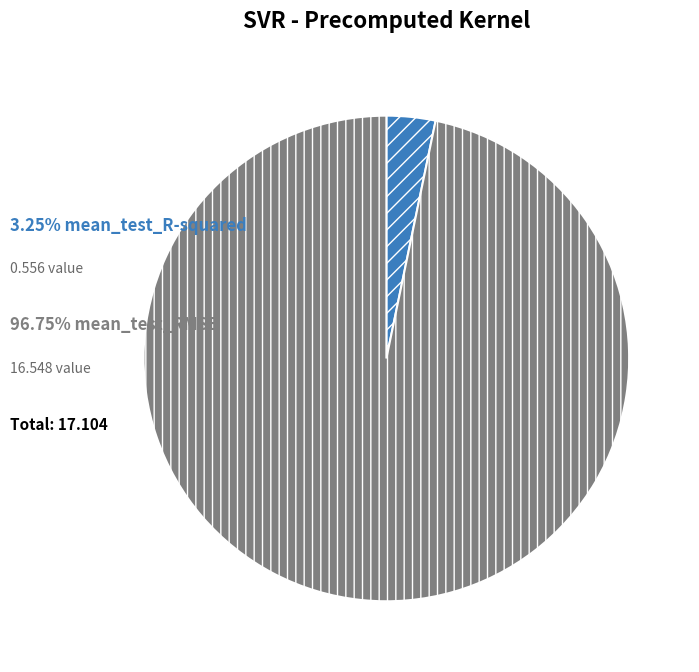

Is there a majority slice in this chart?

Yes